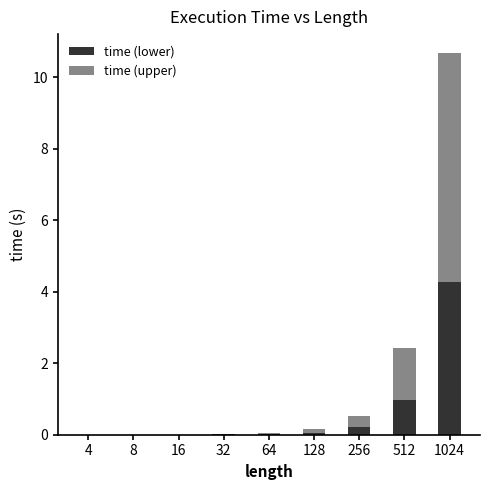

The time (lower) series shows 0.1 at 128. True or false?

True